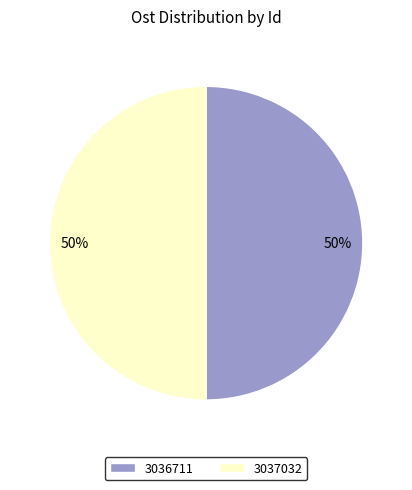

To the nearest percent, what portion does 3037032 represent?

50%